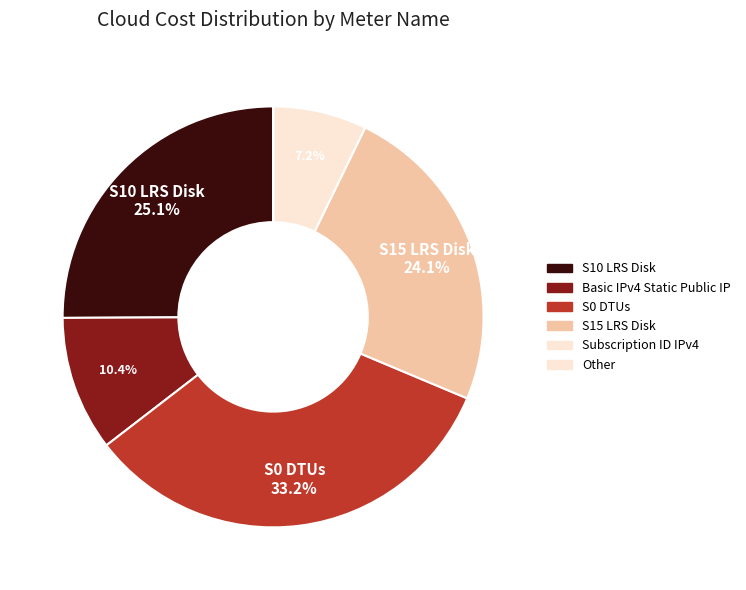

Between S10 LRS Disk and Basic IPv4 Static Public IP, which is larger?

S10 LRS Disk